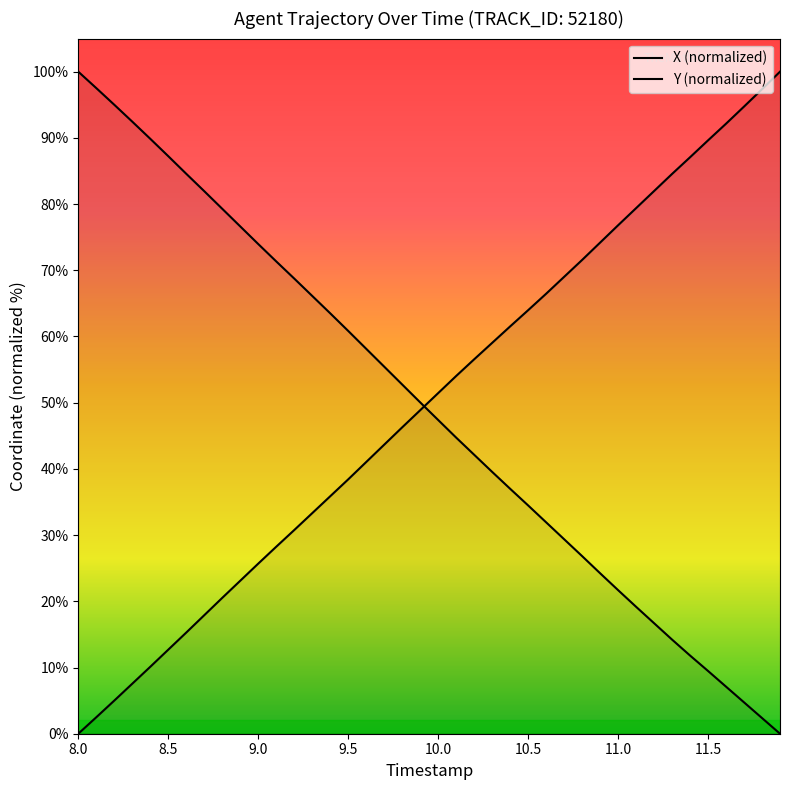

Which category has the highest value in the X series?

8.0